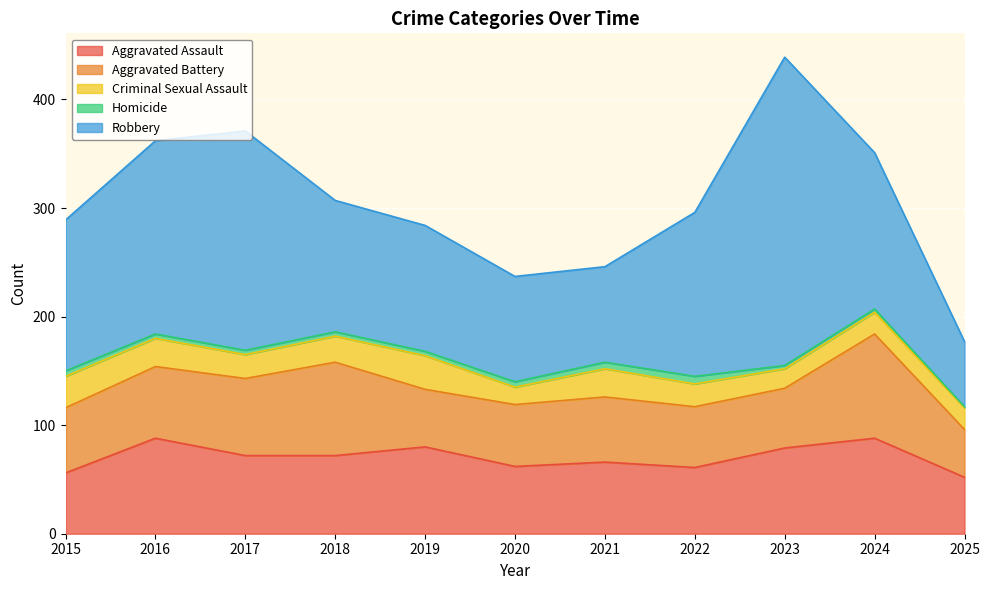

Where is Homicide nearest to the value 4?

2016